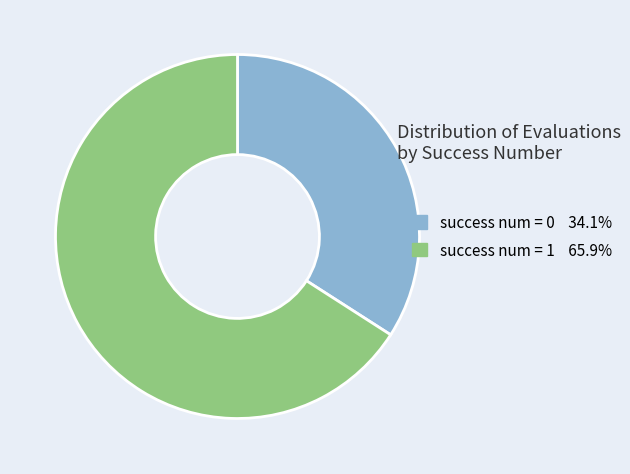

Combined, do success num = 0 and success num = 1 account for over 50%?

Yes